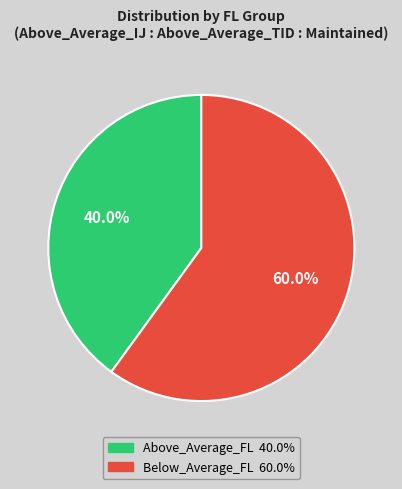

Is there any slice that represents more than half of the pie?

Yes